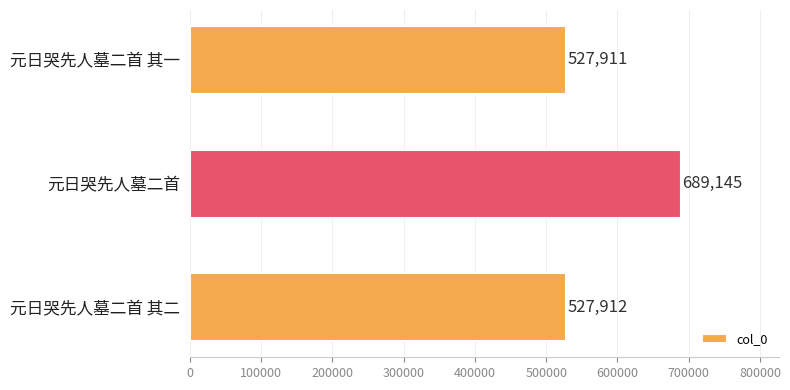

How many data points does each series have?

3